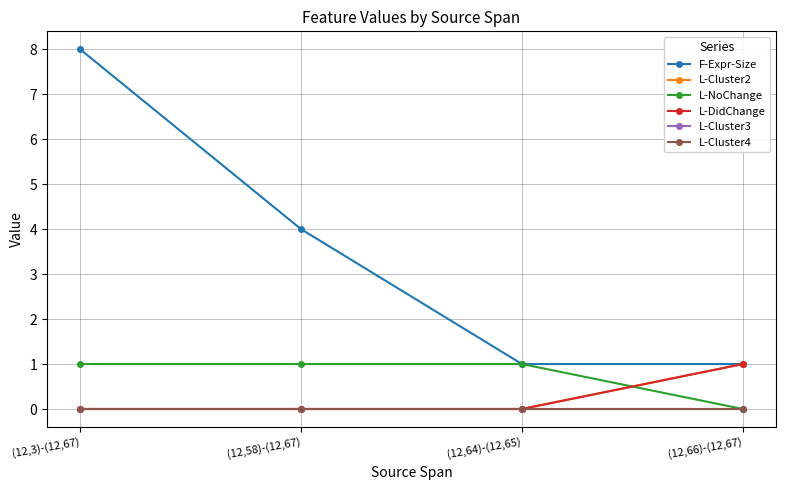

Is this an area chart (filled region under the line)?

No